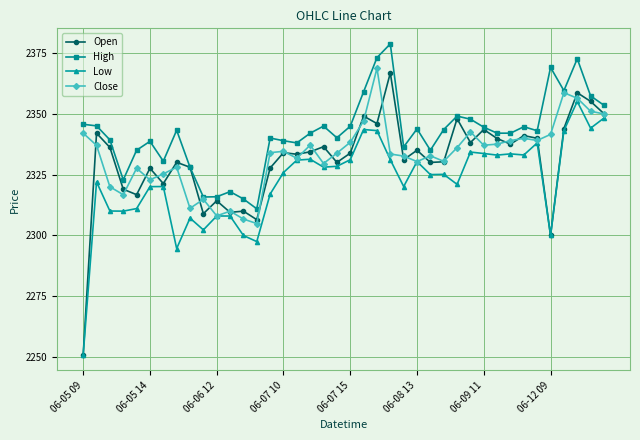

Which series has the widest spread of values?

Open